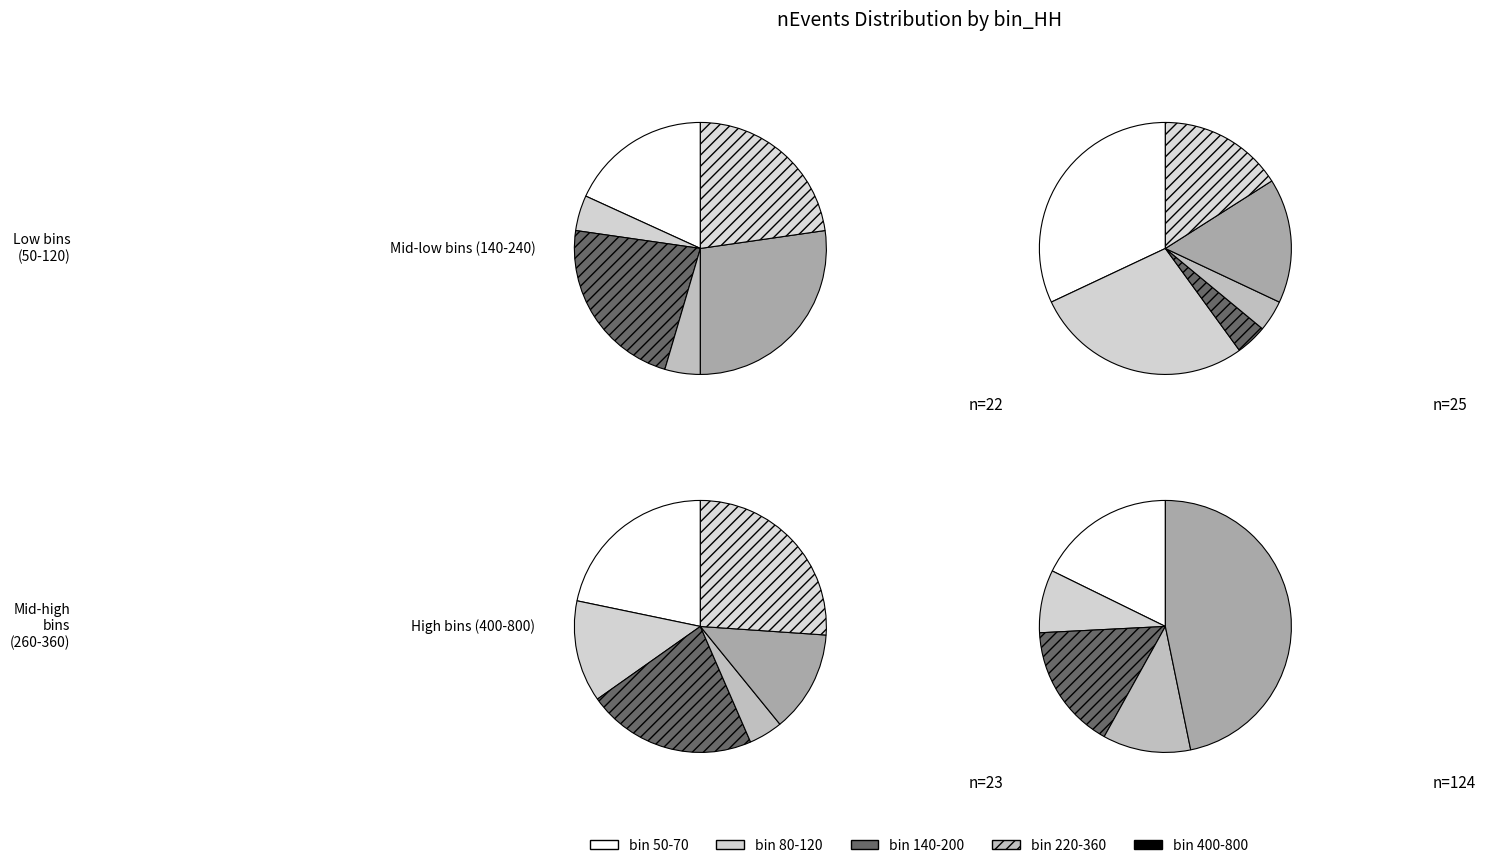

Is it true that 80 is 11% of the pie?

True